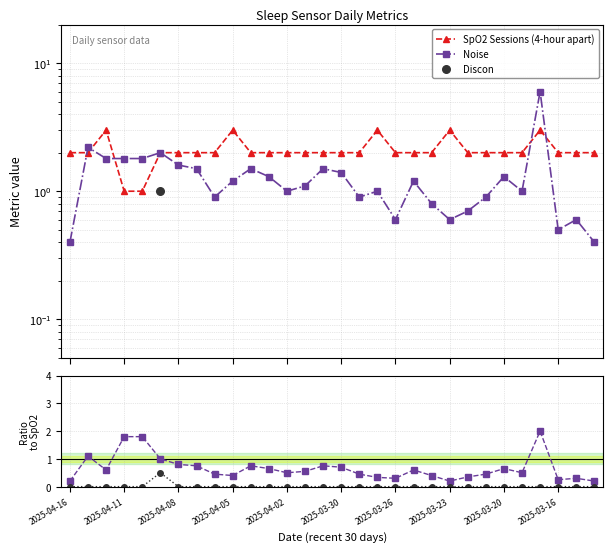

Which series has the largest Y range (max minus min)?

Noise